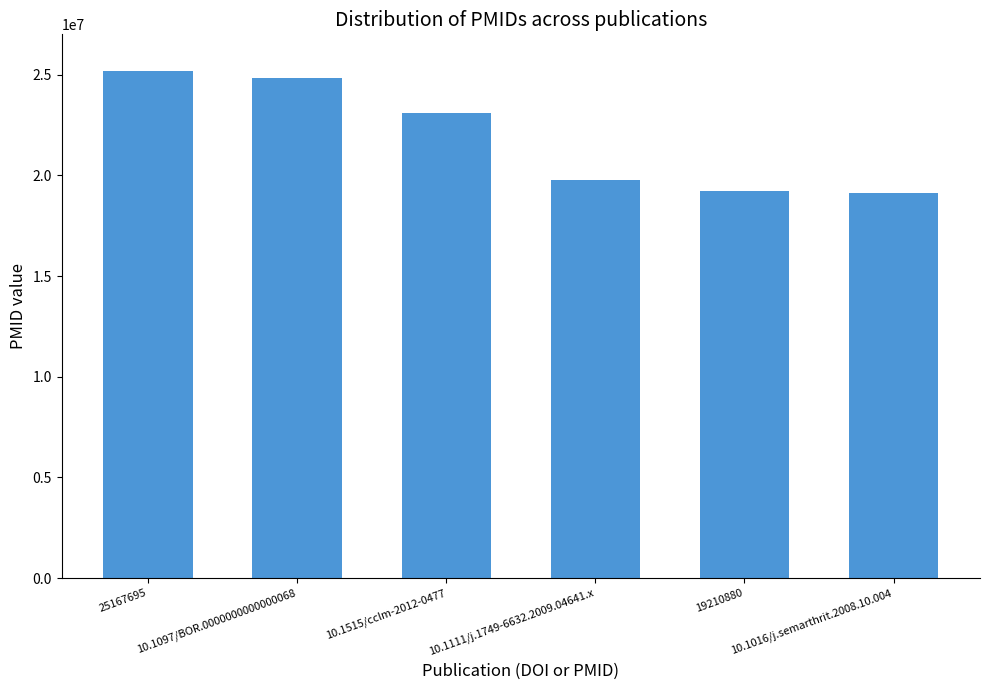

Is it true that the value at 10.1111/j.1749-6632.2009.04641.x is 30721145?

False